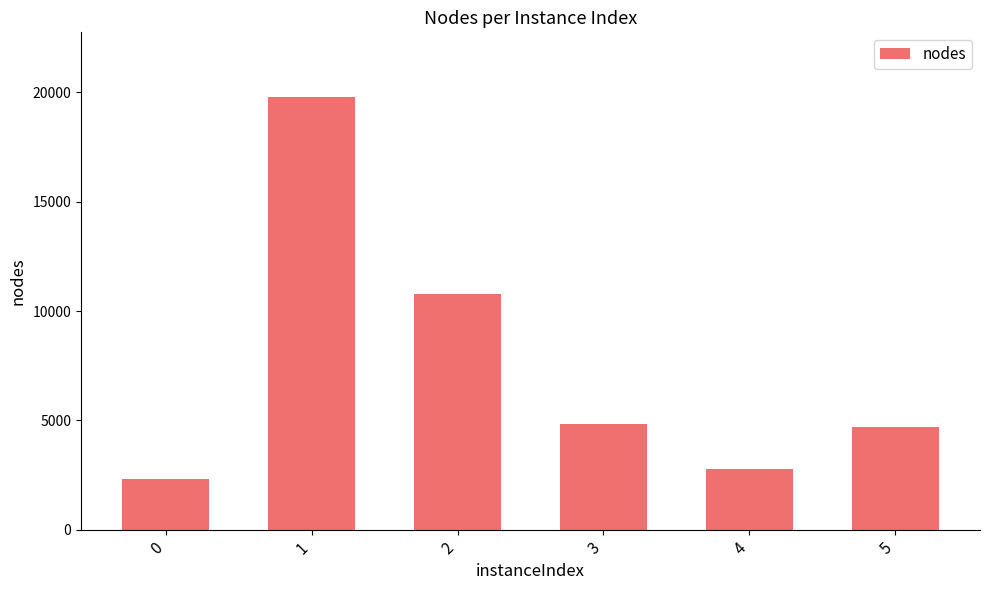

What is the change in value from 0 to 4?

+435